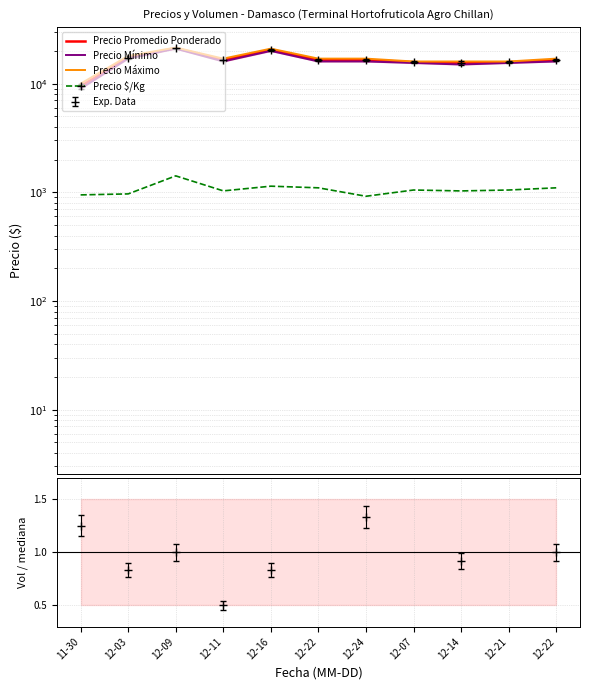

The value of Precio Mínimo at 12-03 is 9398. True or false?

False